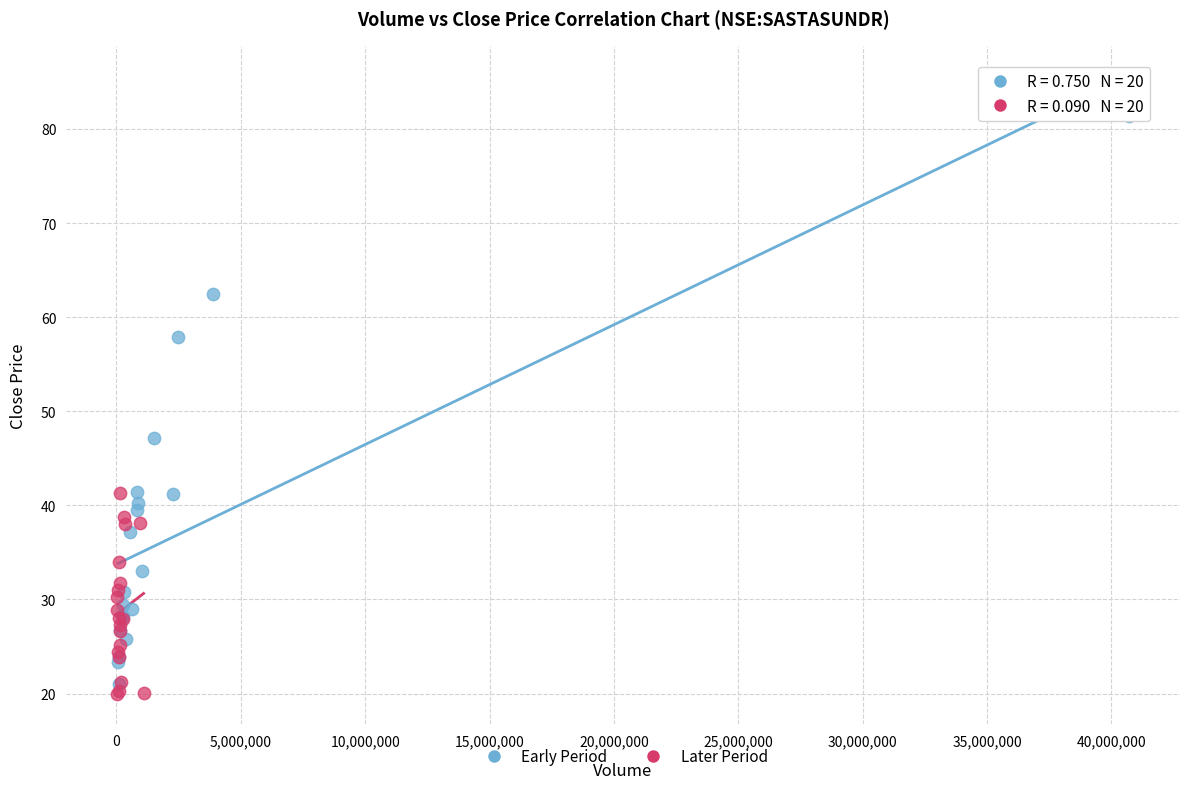

What are all the series names shown in the legend?

Early Period, Later Period